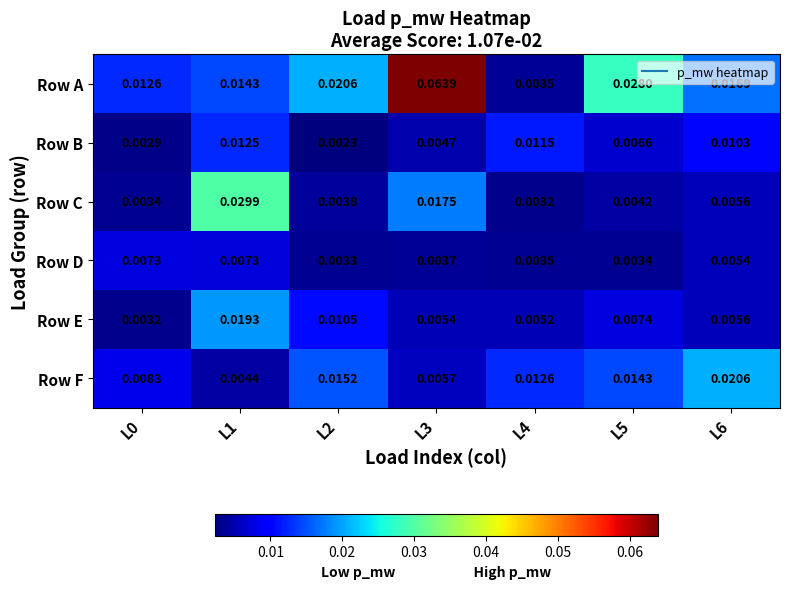

Rank the series at L0 from lowest to highest value.

Row B, Row E, Row C, Row D, Row F, Row A